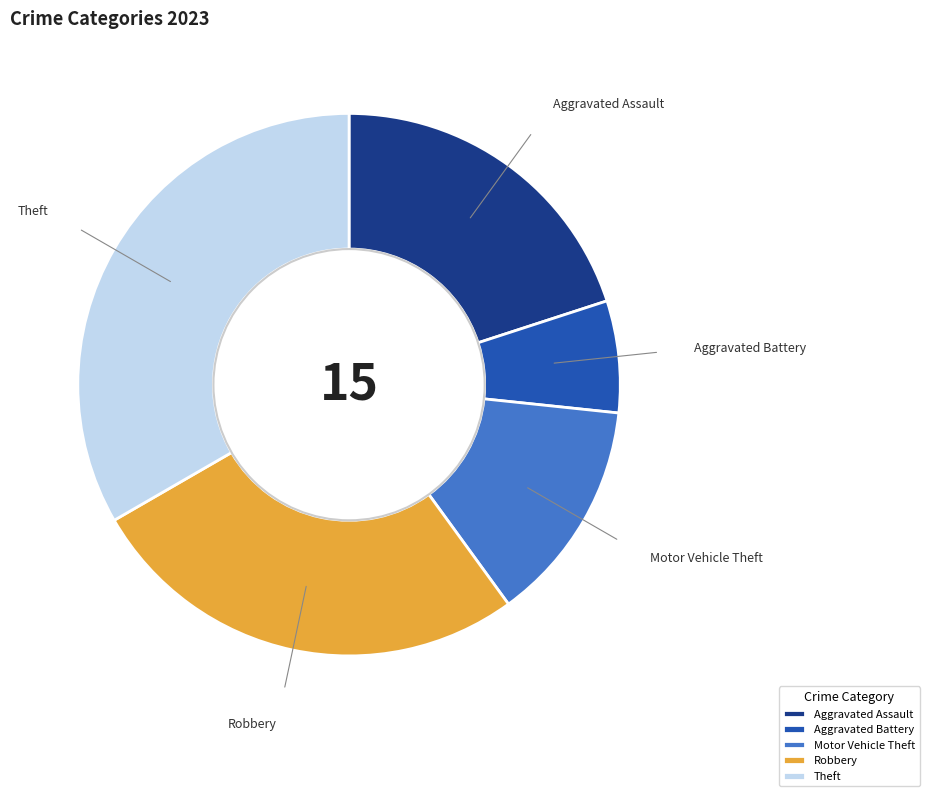

True or false: Robbery accounts for 33% of the total.

False